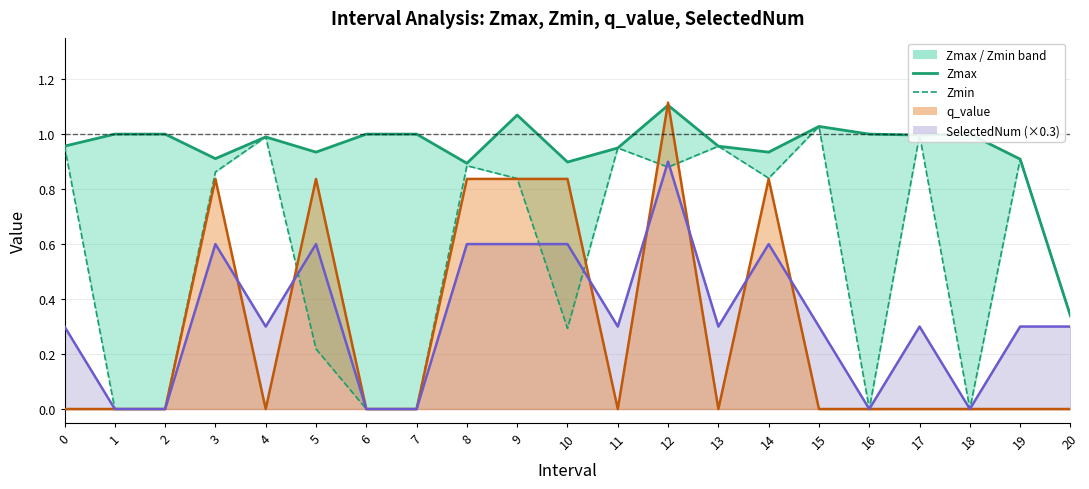

True or false: Zmin and q_value cross at least once.

True